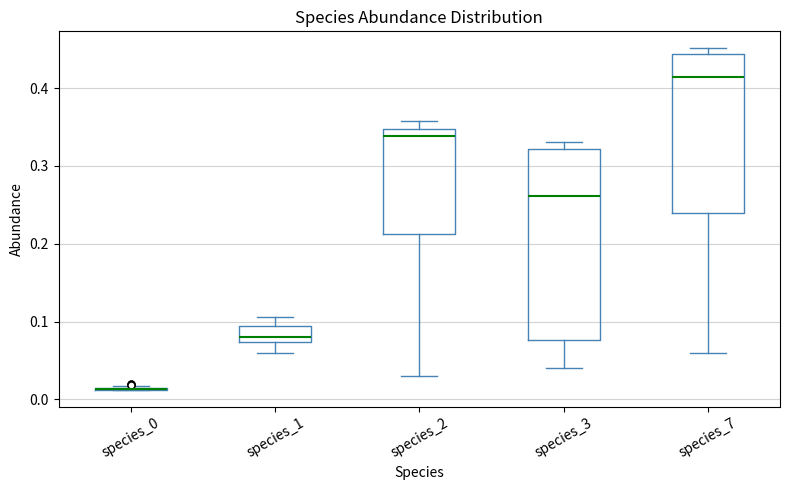

Reading left to right, transcribe this box plot: for each box, give where its median line is, the range the box spans, and where its two whiskers end, as read against the y-axis. The values are not printed on the chart, so give them approximately, as read against the axis.

species_0: box collapsed to a line at 0.01, whiskers 0.01 to 0.02
species_1: median 0.08, box 0.07 to 0.09, whiskers 0.06 to 0.11
species_2: median 0.34, box 0.21 to 0.35, whiskers 0.03 to 0.36
species_3: median 0.26, box 0.08 to 0.32, whiskers 0.04 to 0.33
species_7: median 0.41, box 0.24 to 0.44, whiskers 0.06 to 0.45